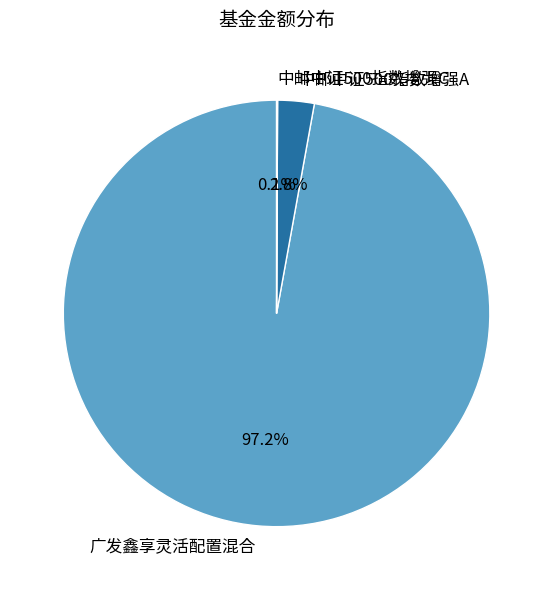

Is there any slice that represents more than half of the pie?

Yes